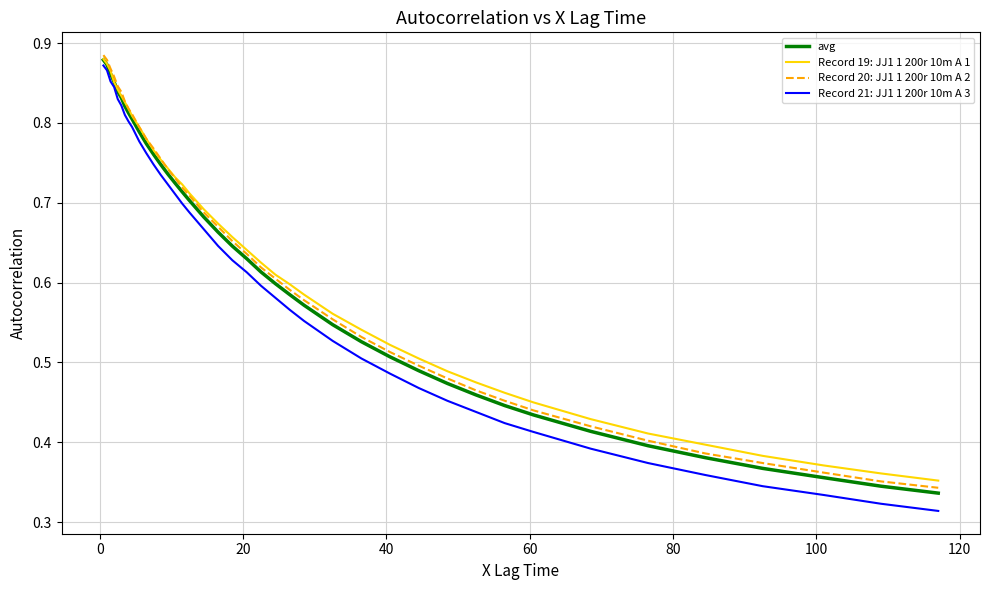

True or false: avg has more than 1 points higher than both neighbors.

False